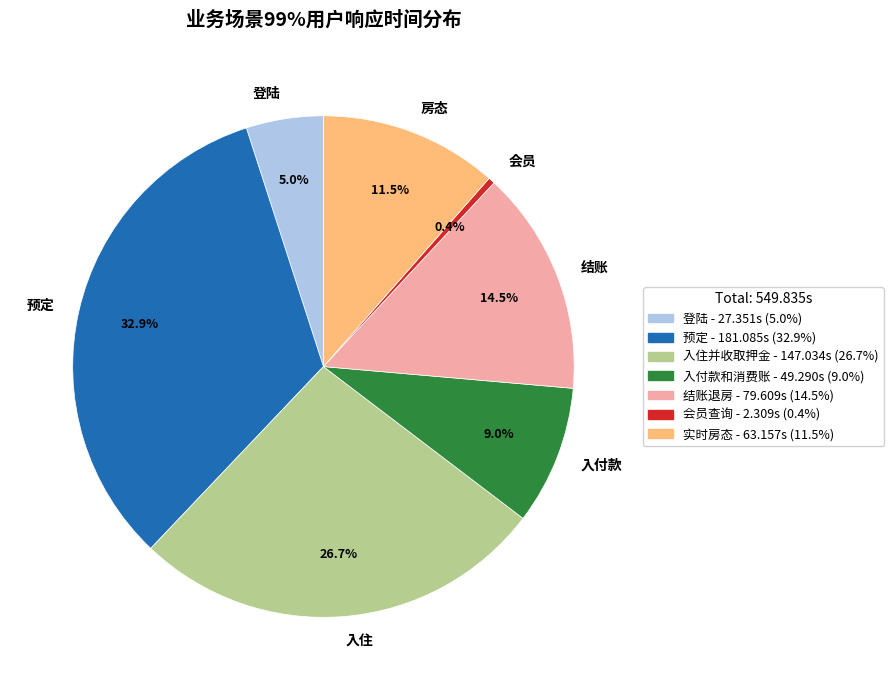

Does any single category account for the majority?

No